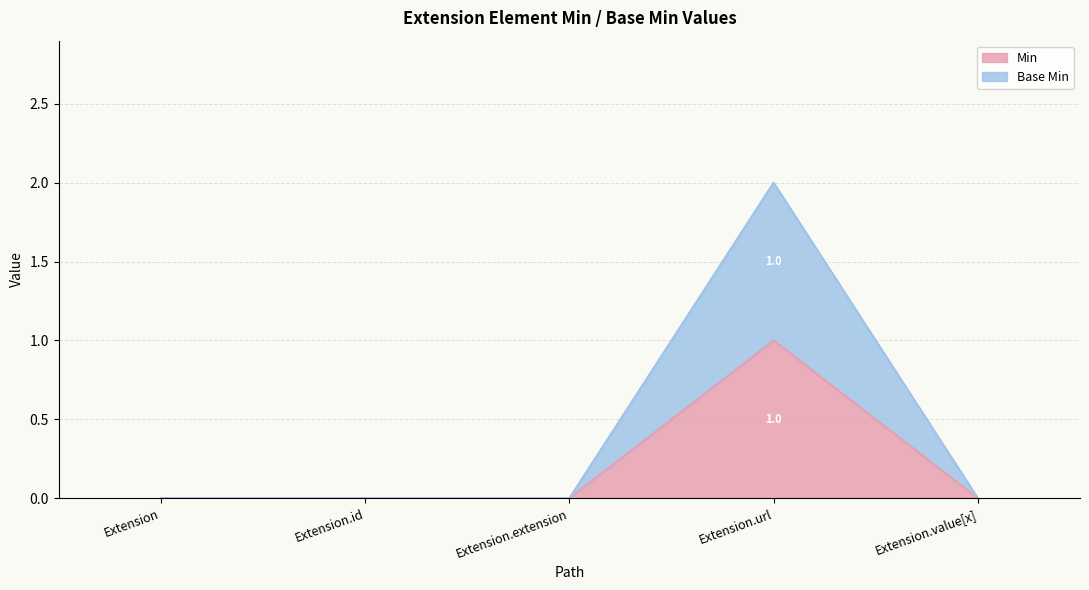

True or false: Base Min has more than 2 points higher than both neighbors.

False